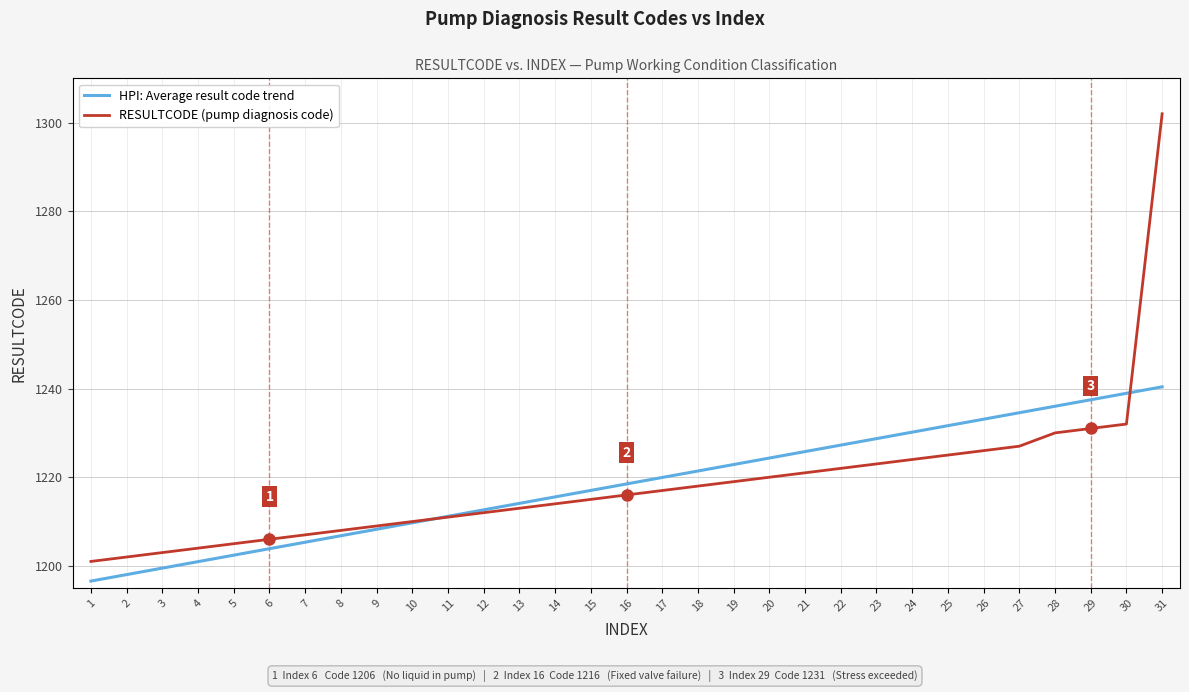

Is the value of HPI: Average result code trend at 27 greater than the value of RESULTCODE (pump diagnosis code) at 4?

Yes